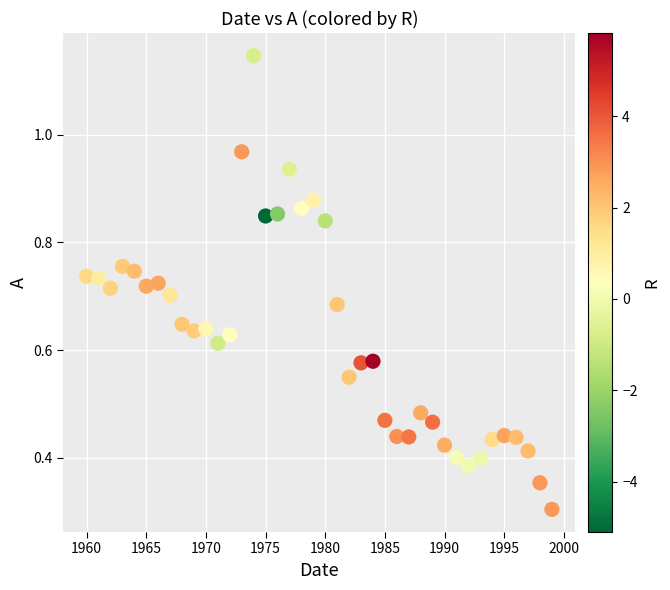

What is the range of X values (max minus min)?

39.0